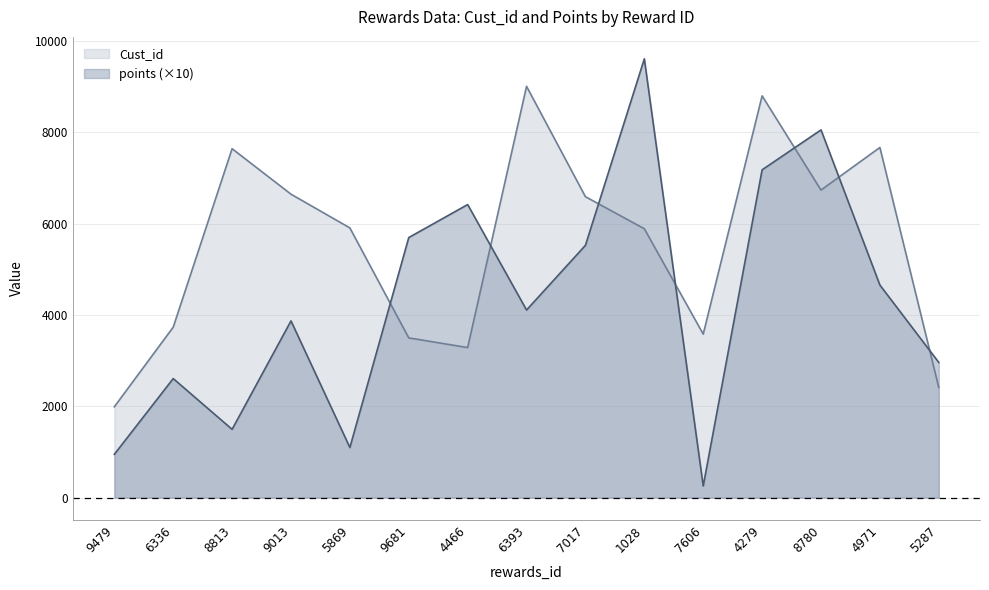

What is the difference between the highest and lowest values at 9013?

2774.8